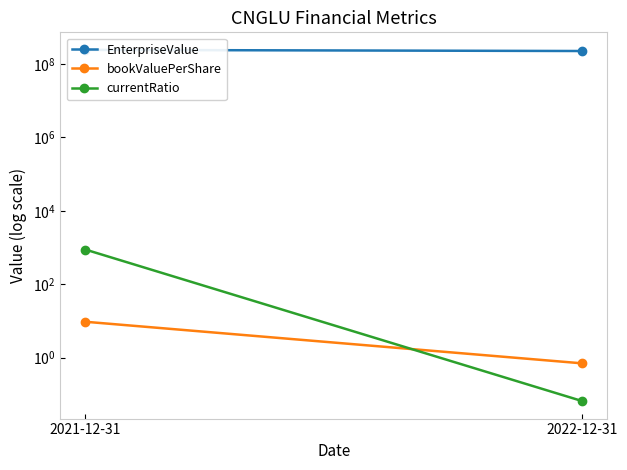

True or false: currentRatio has a value of 0.1 at 2022-12-31.

True